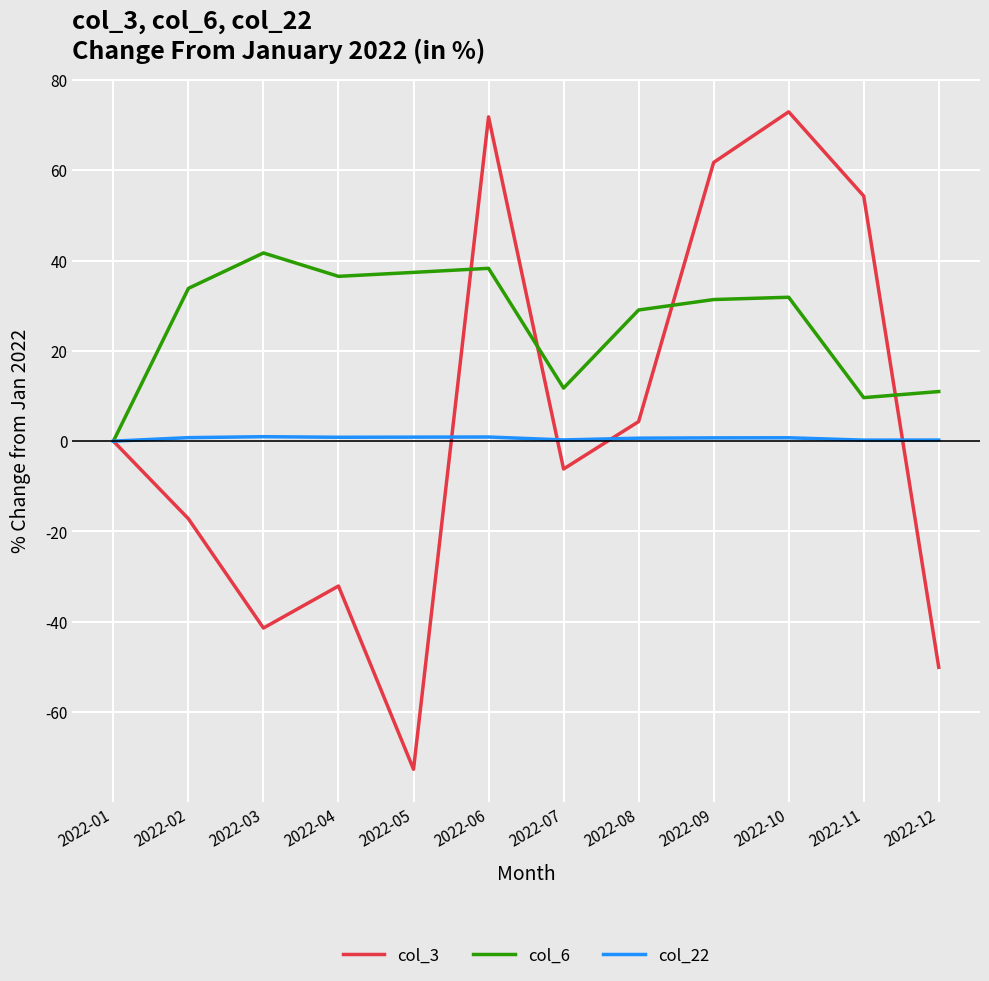

What are all the series names shown in the legend?

col_3, col_6, col_22